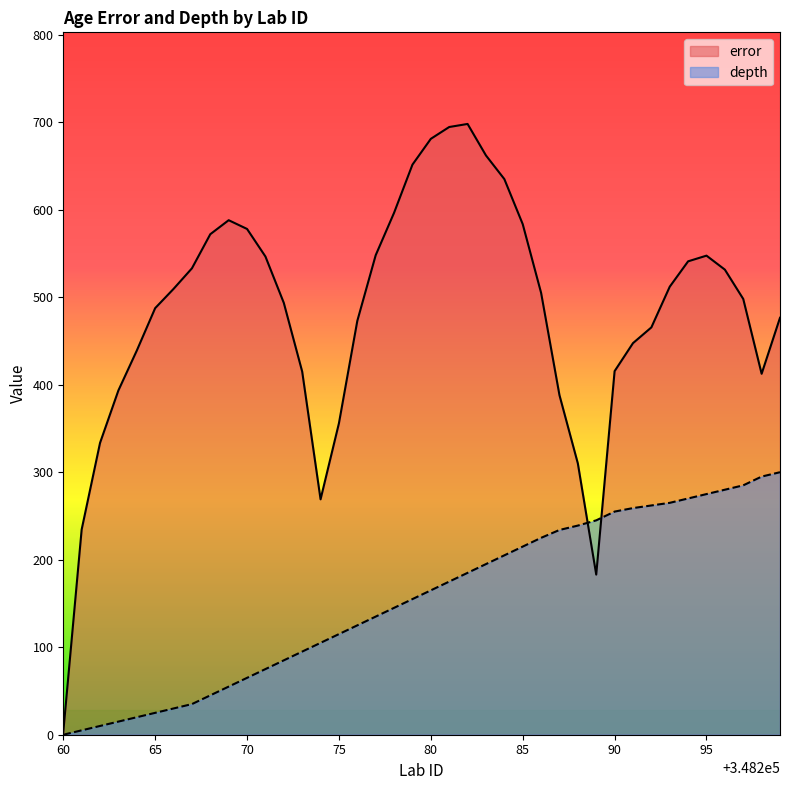

Rank the series by their average value, from highest to lowest.

error, depth